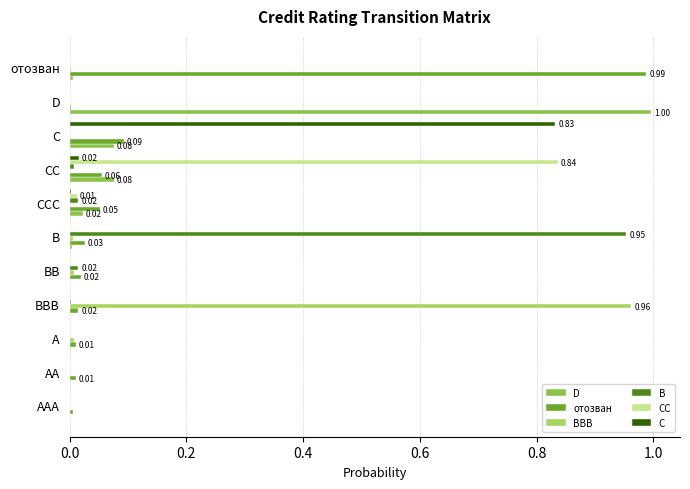

How many categories are shown in the chart?

11